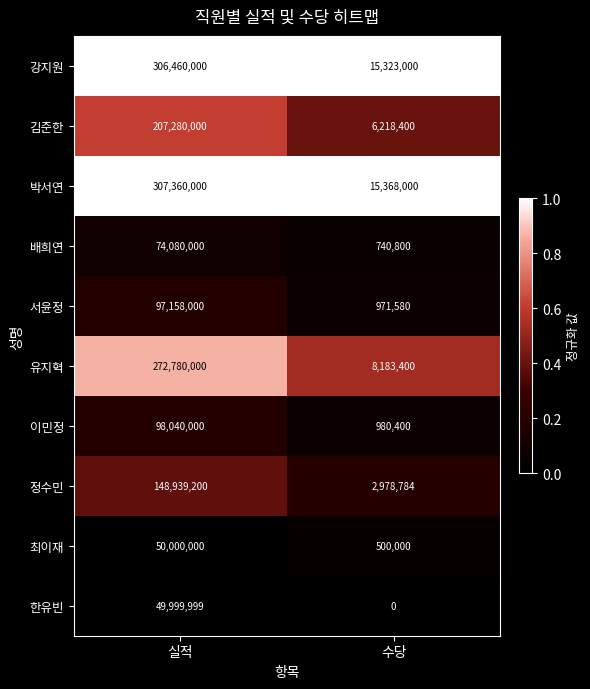

At 수당, list the series in order from smallest to largest.

한유빈, 최이재, 배희연, 서윤정, 이민정, 정수민, 김준한, 유지혁, 강지원, 박서연